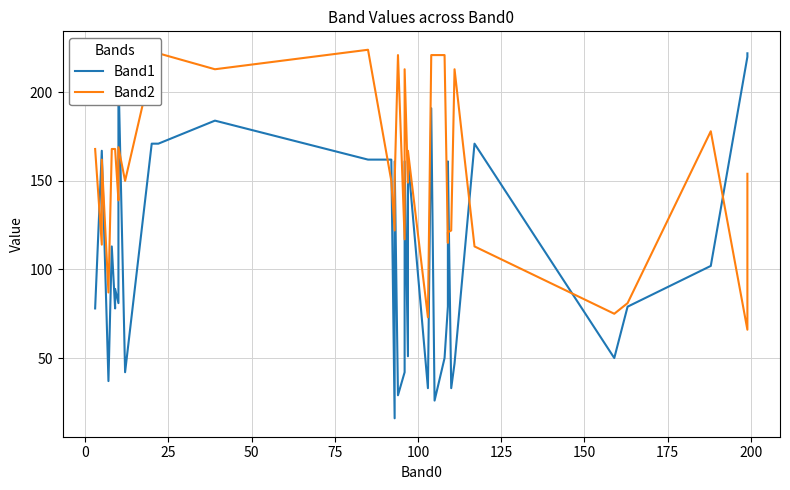

Reading right to left, list all the values displayed in this chart.

Band1: 222	220	102	79	50	171	47	33	161	95	79	50	26	191	33	162	51	161	79	43	42	29	161	16	162	162	184	171	171	42	211	165	81	89	78	113	37	167	167	78
Band2: 154	66	178	81	75	113	213	122	121	117	115	221	221	221	73	167	149	213	117	117	117	221	149	122	150	224	213	222	215	150	169	151	139	168	168	168	87	162	114	168